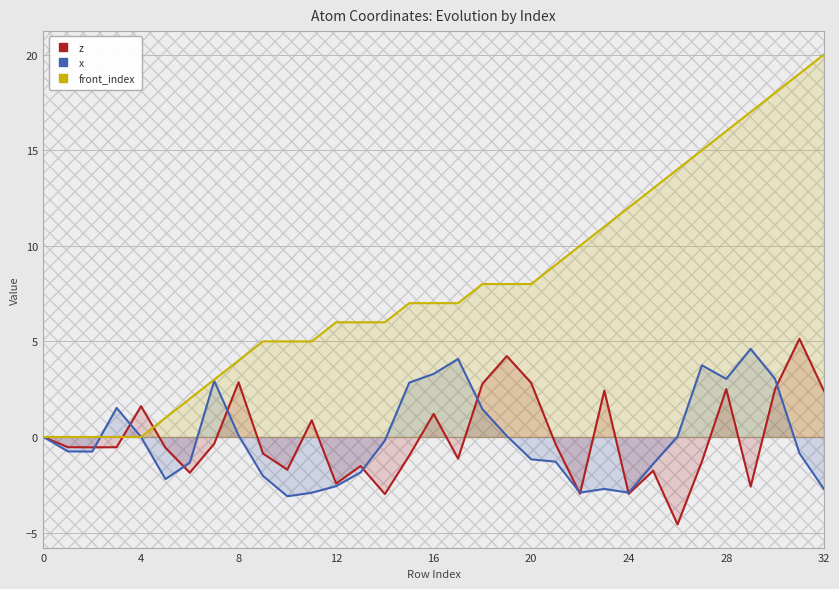

Rank the series at 16 from highest to lowest value.

front_index, x, z